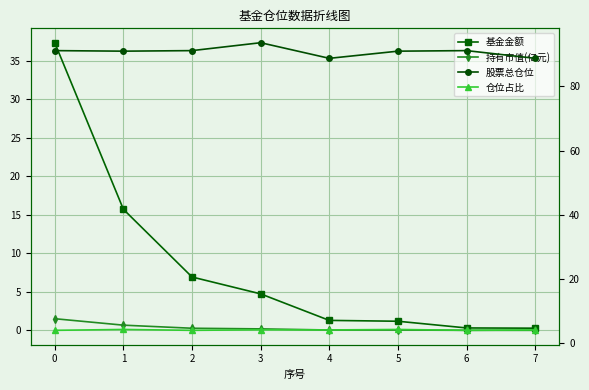

What is the sum of all 仓位占比 values?

33.5